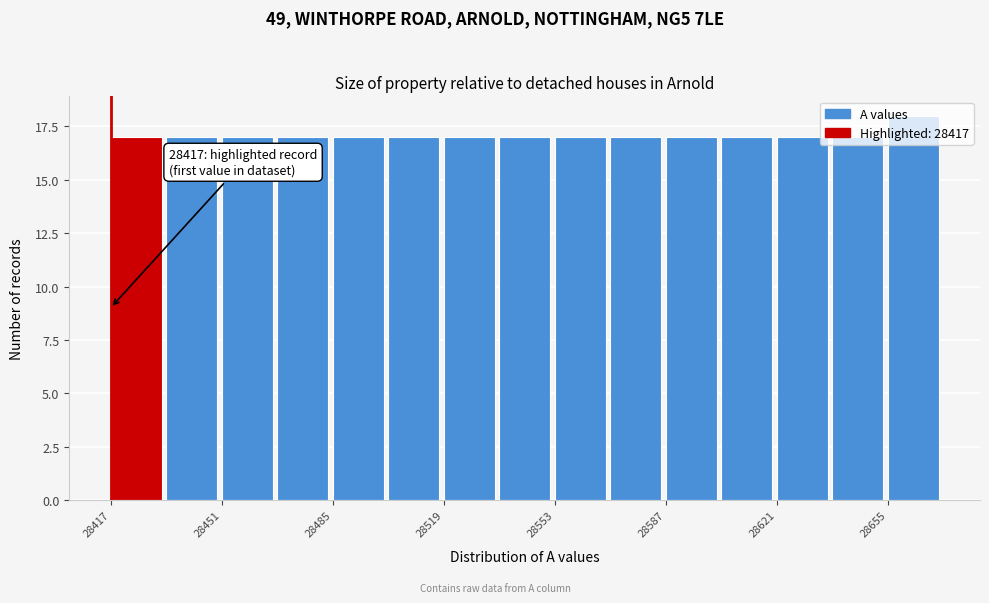

Around what value on the x-axis is the tallest bar? Give the approximate position of its centre, as read against the axis.

28665